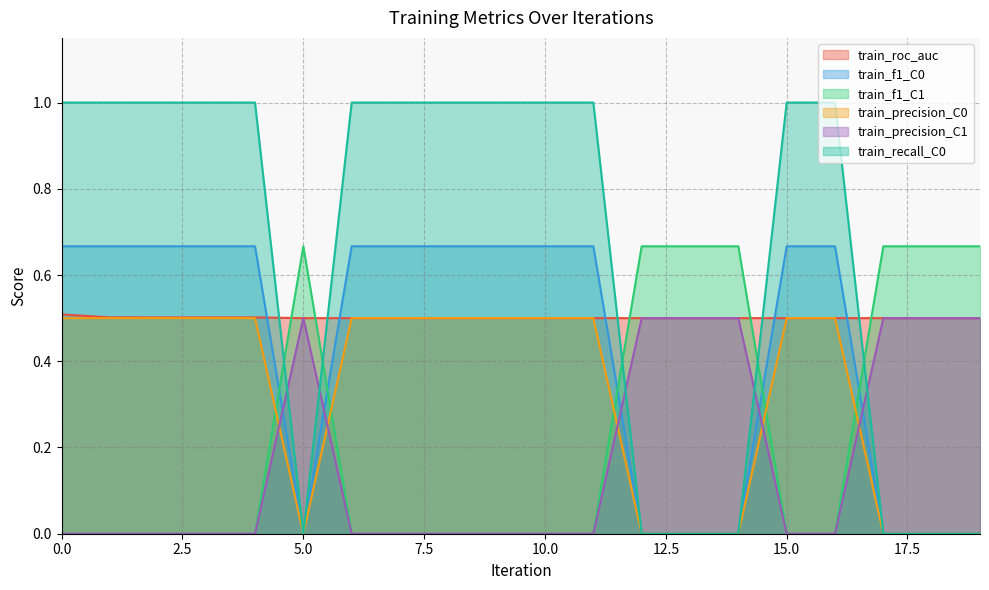

True or false: train_precision_C1 has a value of 0.2 at 6.

False